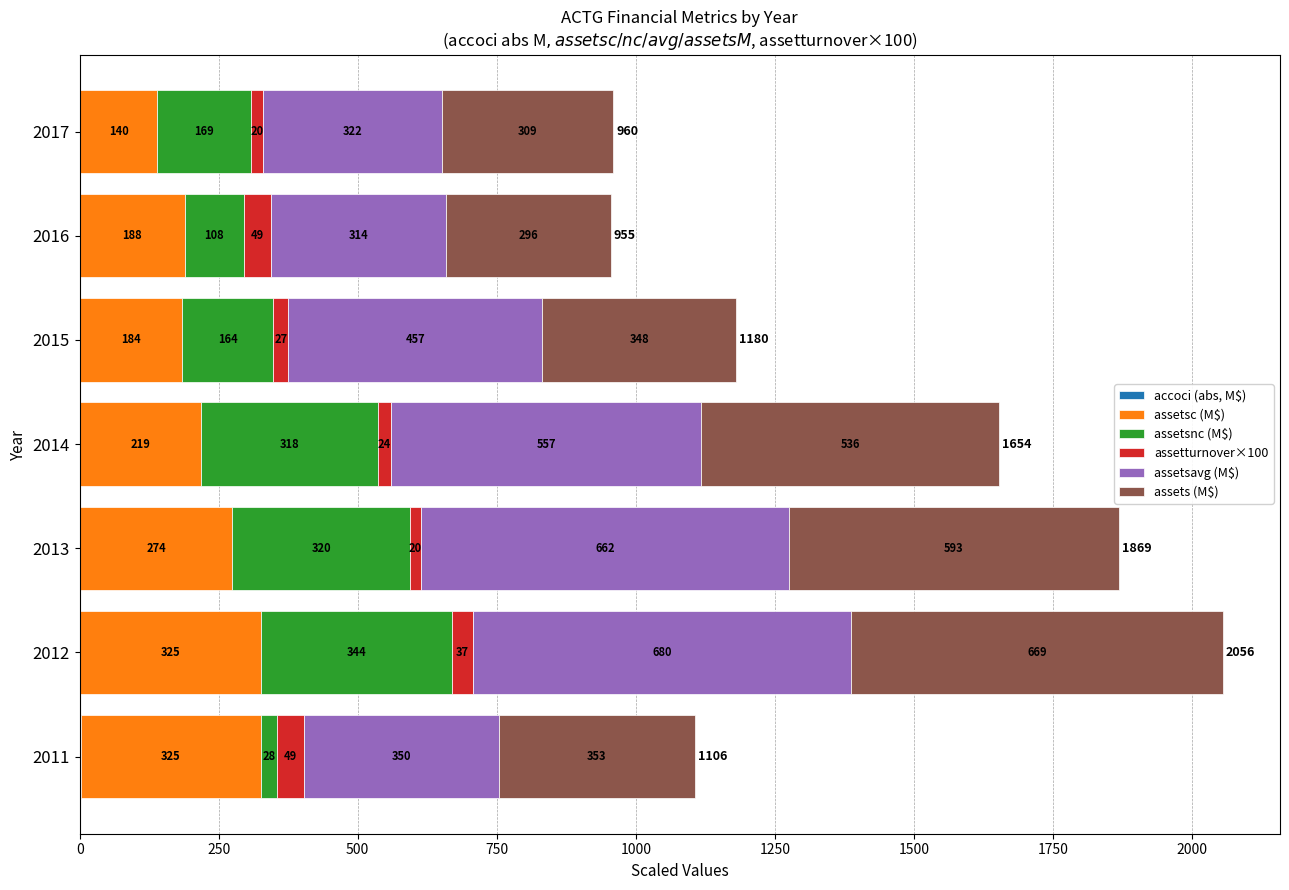

At which category is the sum across all series the highest?

2012